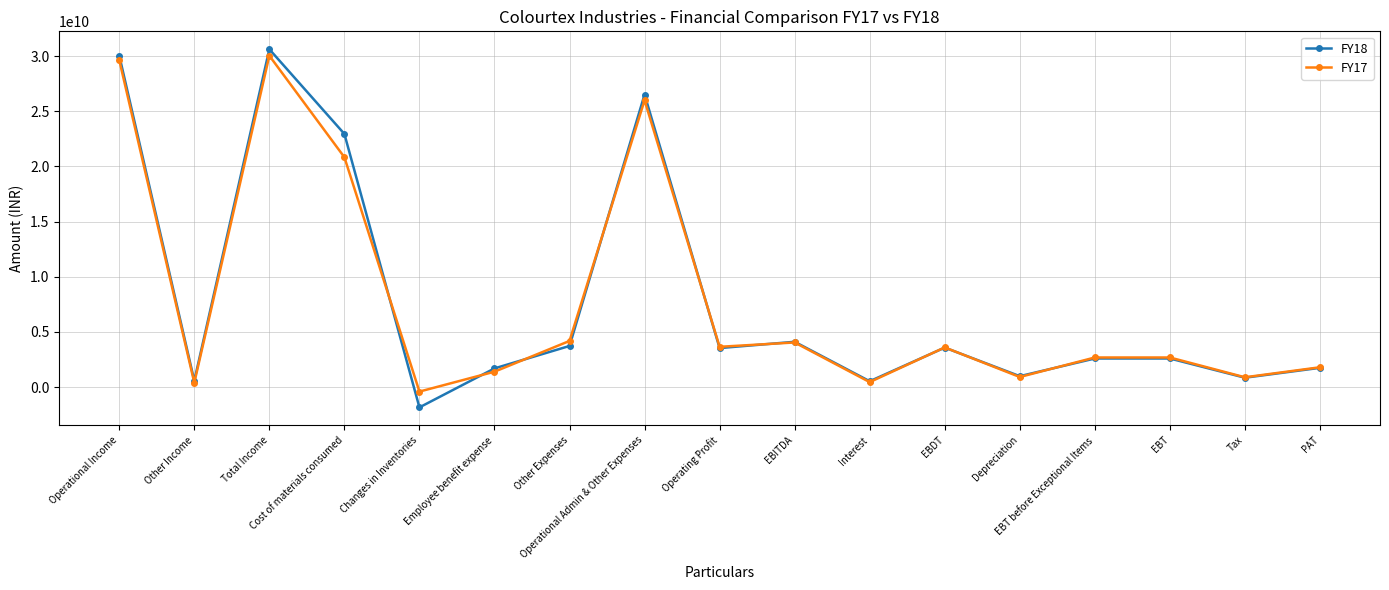

True or false: FY17 has a value of 4041339313 at EBITDA.

True